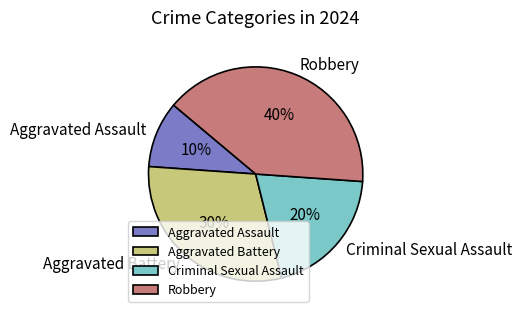

What percentage is the Criminal Sexual Assault slice, to the nearest percent?

20%